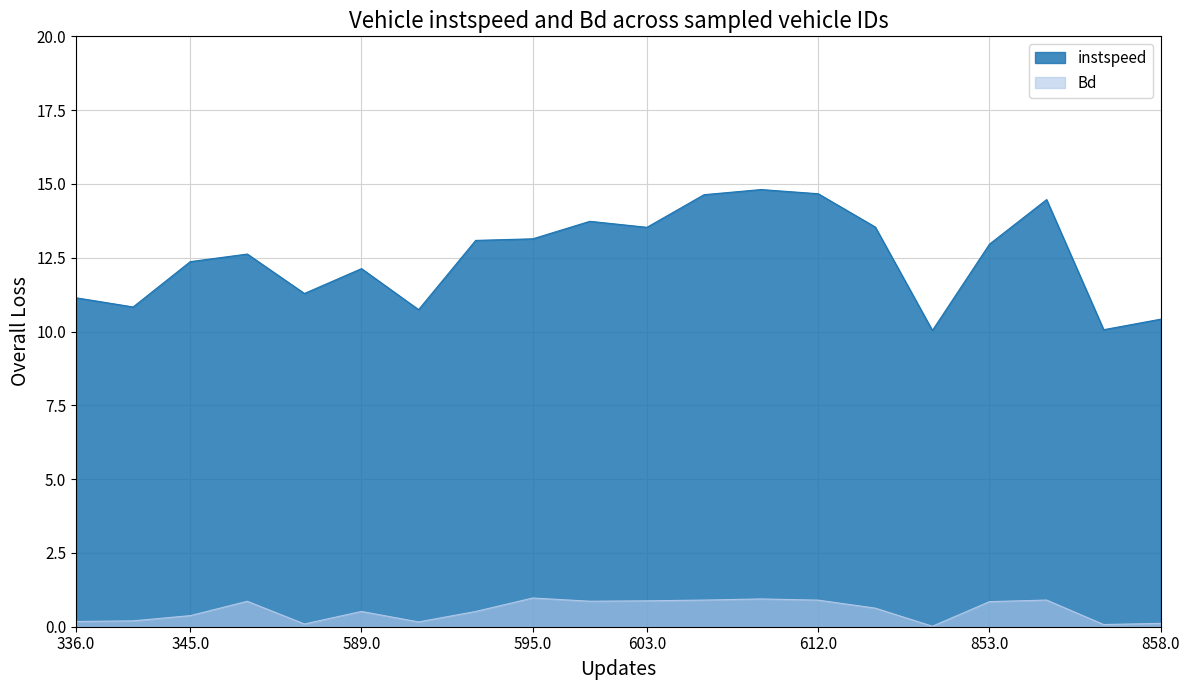

Is it true that Bd equals 0.9 at 603.0?

True